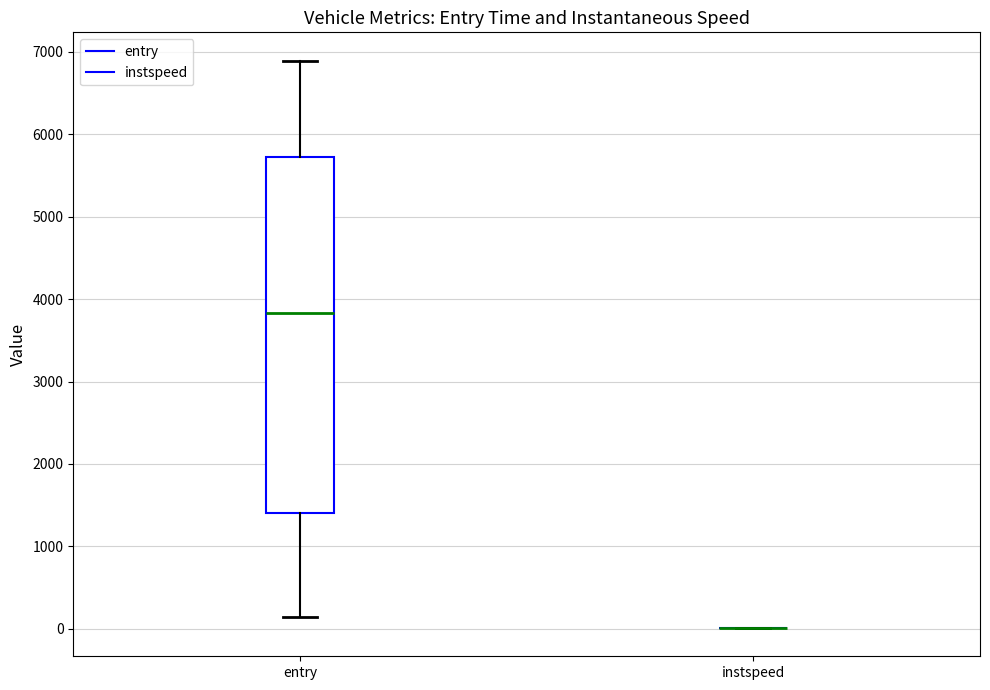

Which box is the tallest, from its lower edge to its upper edge?

entry